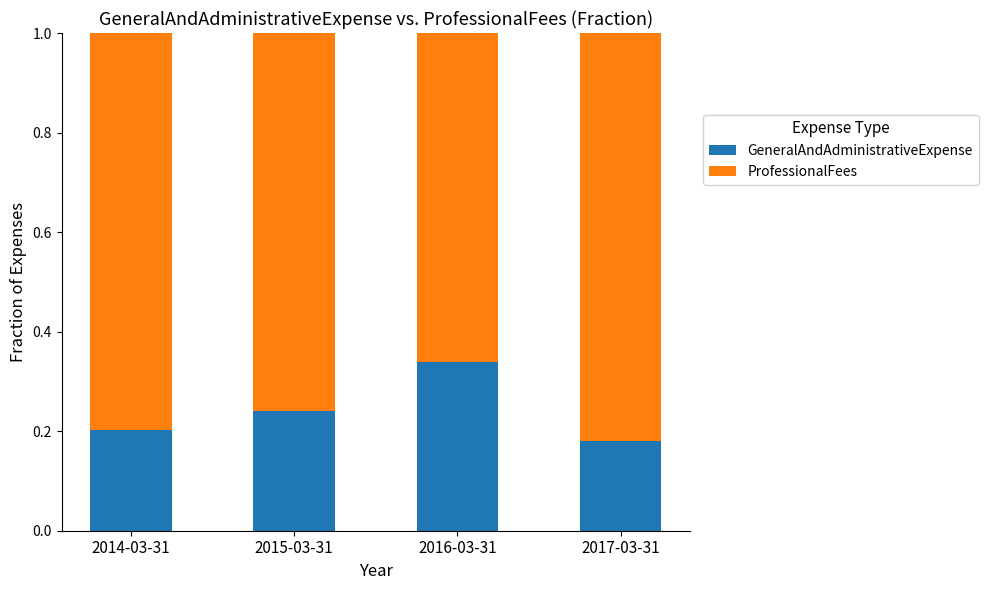

The value of GeneralAndAdministrativeExpense at 2016-03-31 is 0.5. True or false?

False